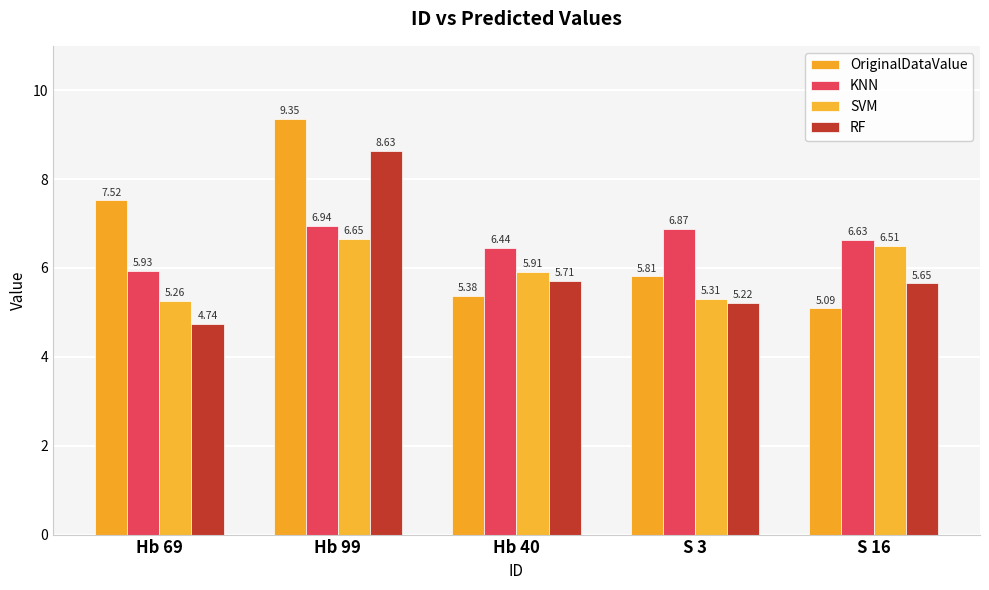

The OriginalDataValue series shows 5.4 at Hb 40. True or false?

True